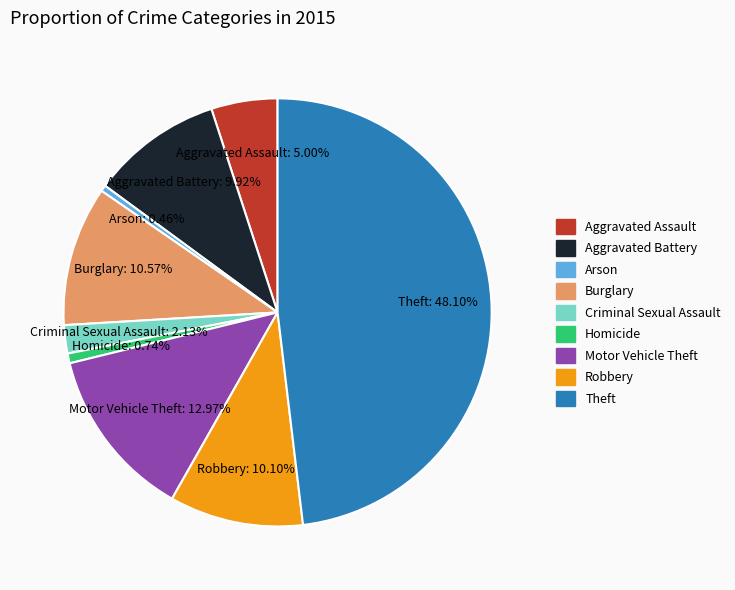

To the nearest percent, what is the difference between the largest and smallest slice percentages?

48%